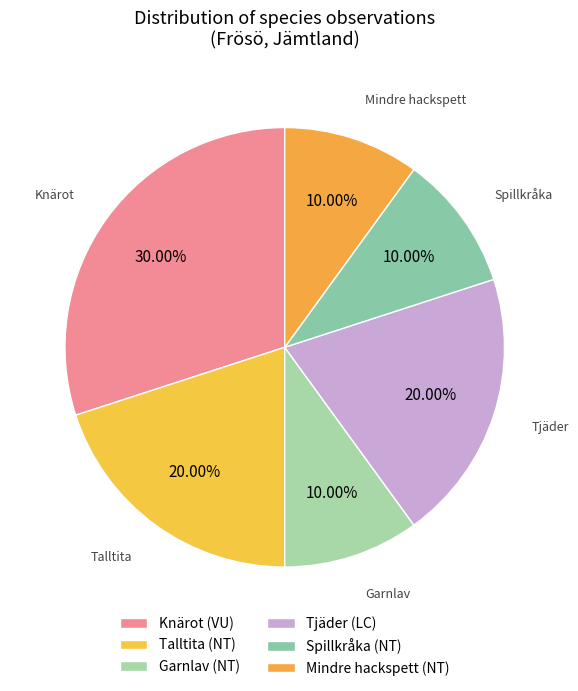

Is Mindre hackspett (NT) the majority of the pie?

No